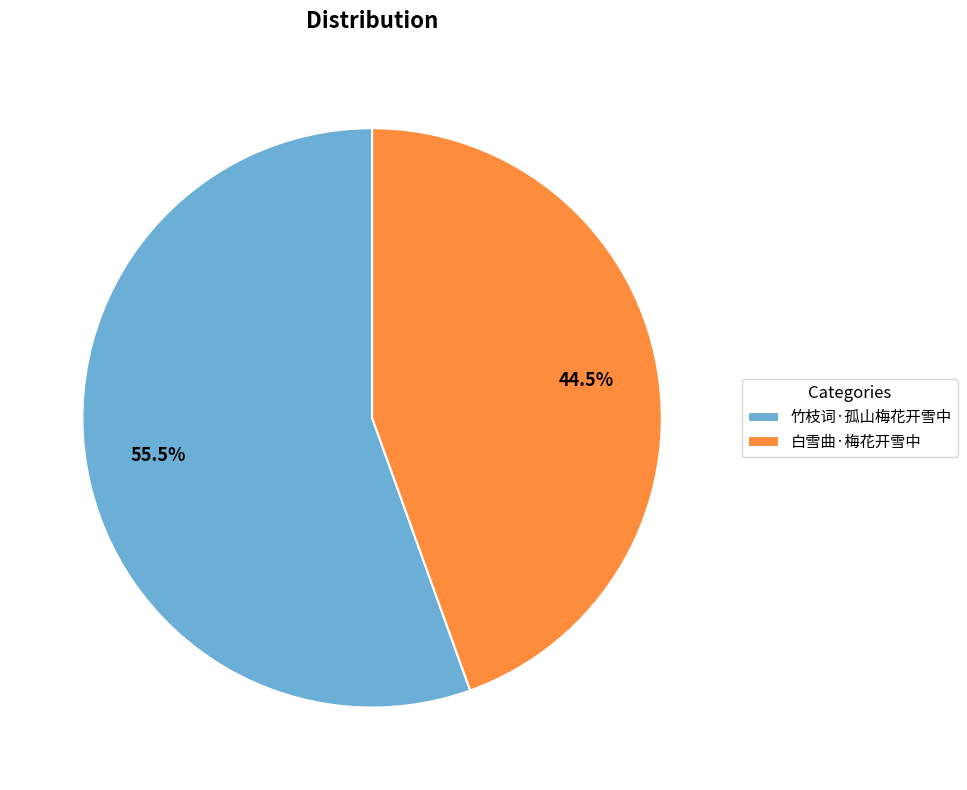

Does any single category account for the majority?

Yes